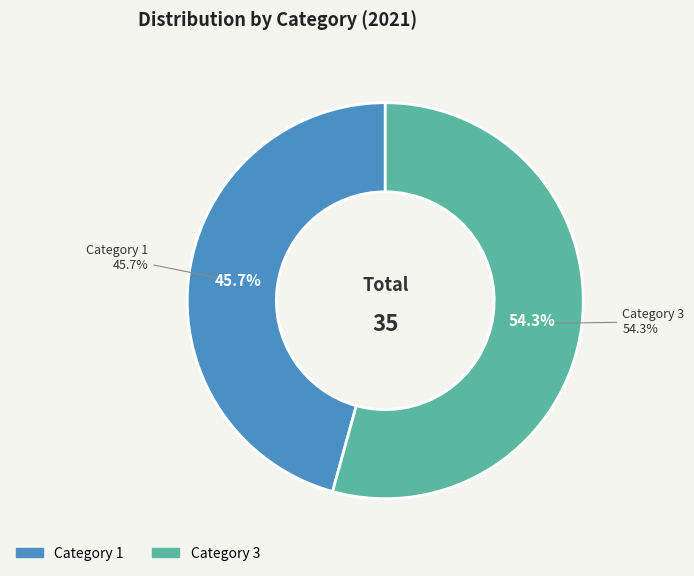

The 1 slice represents 58% of the pie. True or false?

False